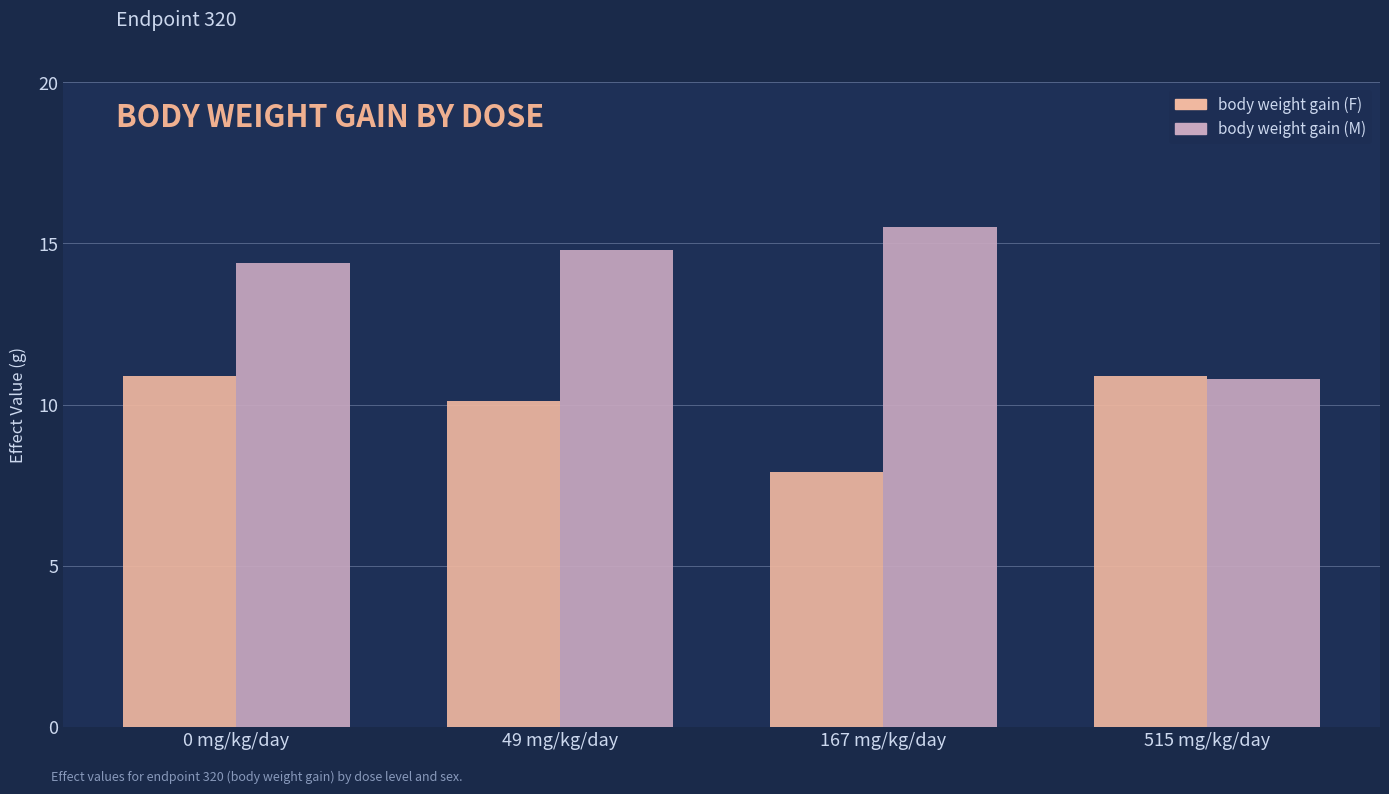

True or false: body weight gain (F) has a value of 11.6 at 167 mg/kg/day.

False